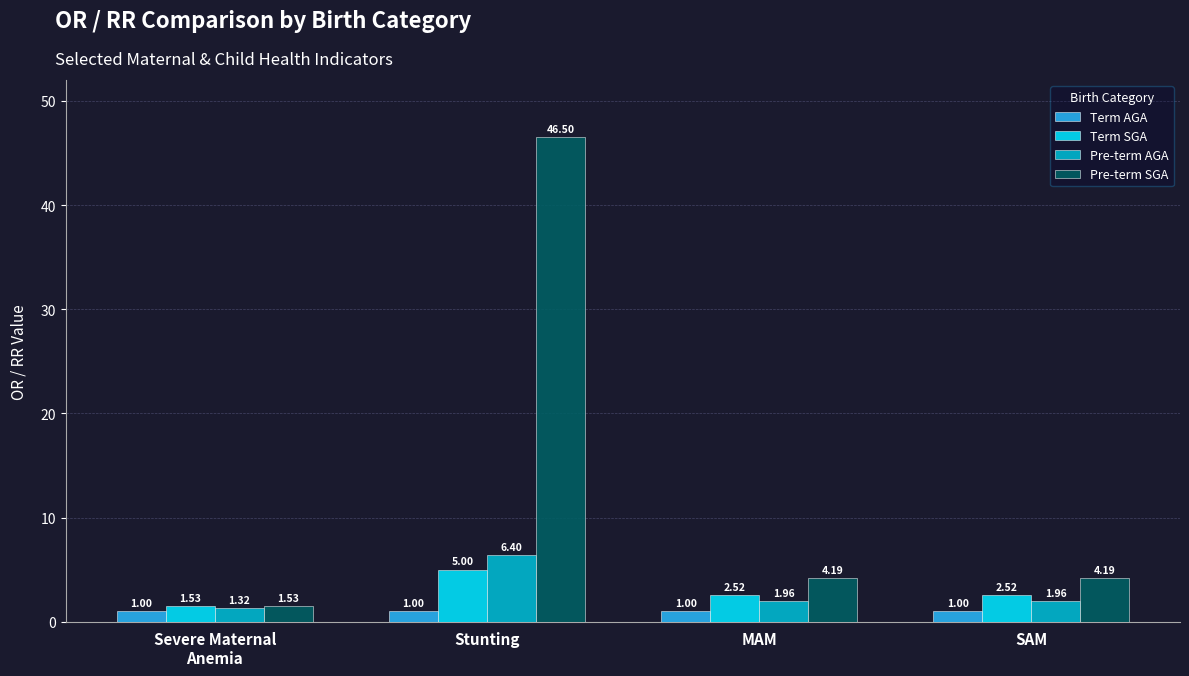

Is the value of Pre-term SGA at Stunting greater than the value of Term SGA at Stunting?

Yes